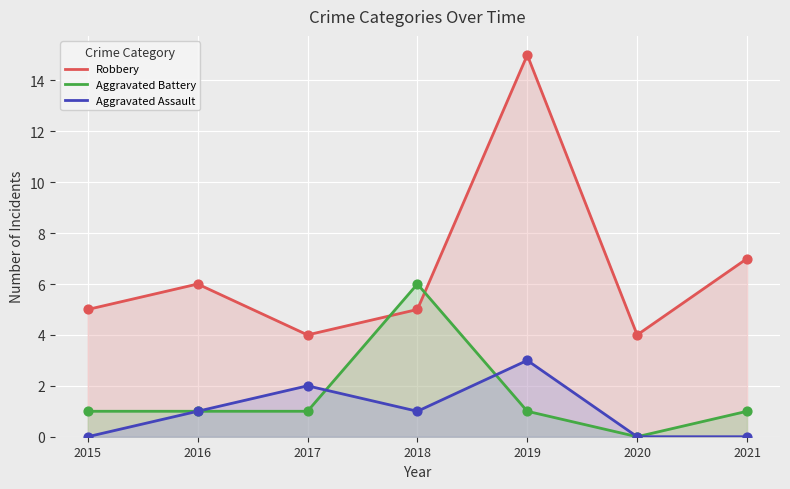

Which series has the largest total across all categories?

Robbery